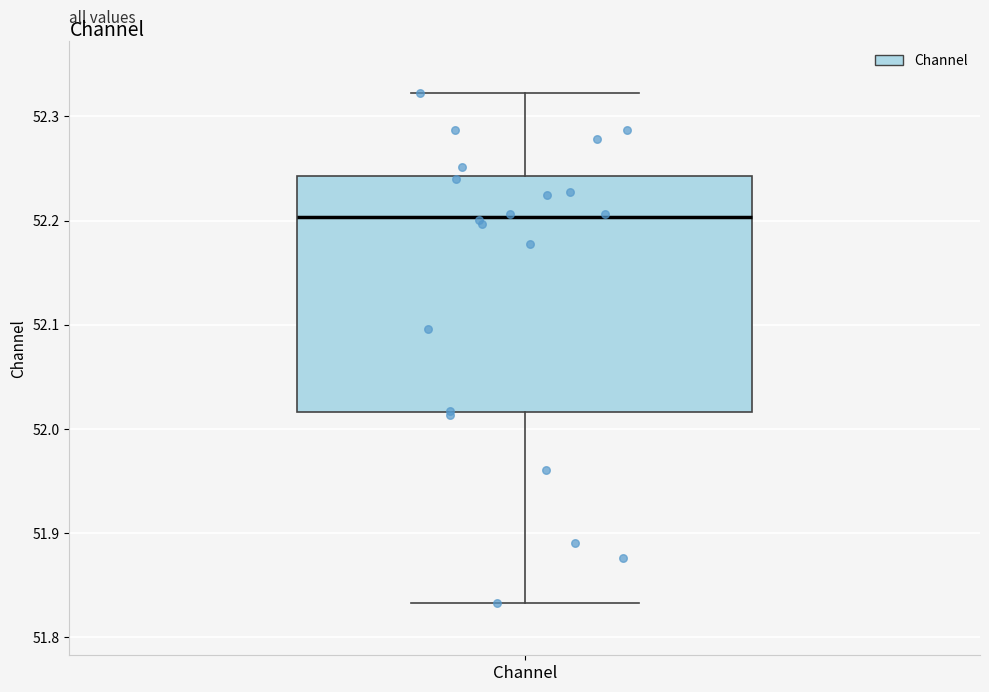

Where is the lower edge of the box for Channel on the y-axis? The values are not printed on the chart, so give them approximately, as read against the axis.

52.02